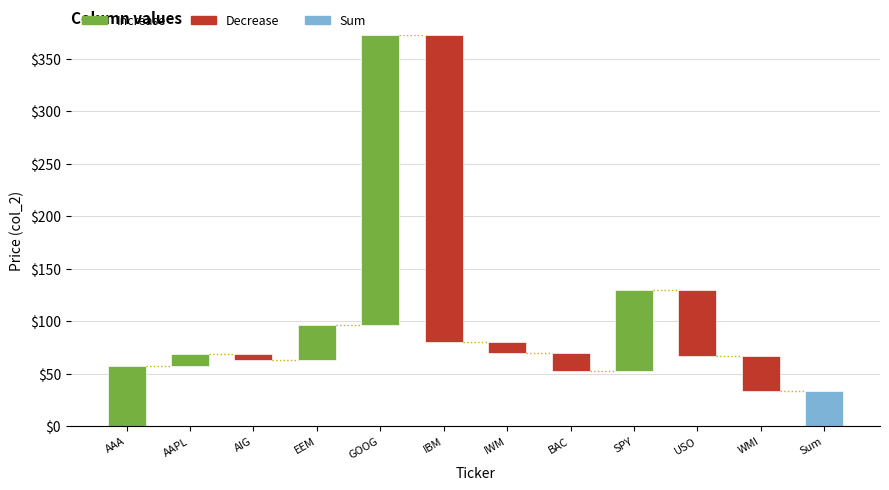

Reading left to right, list all the values displayed in this chart.

AAA=57.4	AAPL=11.3	AIG=-5.6	EEM=32.9	GOOG=277.2	IBM=-293.4	IWM=-10.4	BAC=-17.4	SPY=77.7	USO=-63.2	WMI=-33.5